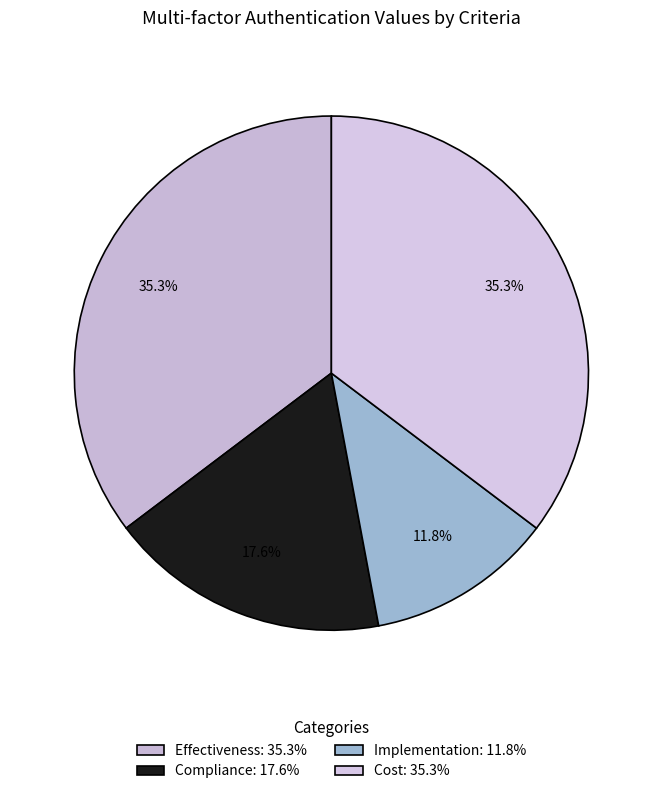

What percentage is the Compliance slice, to the nearest percent?

18%